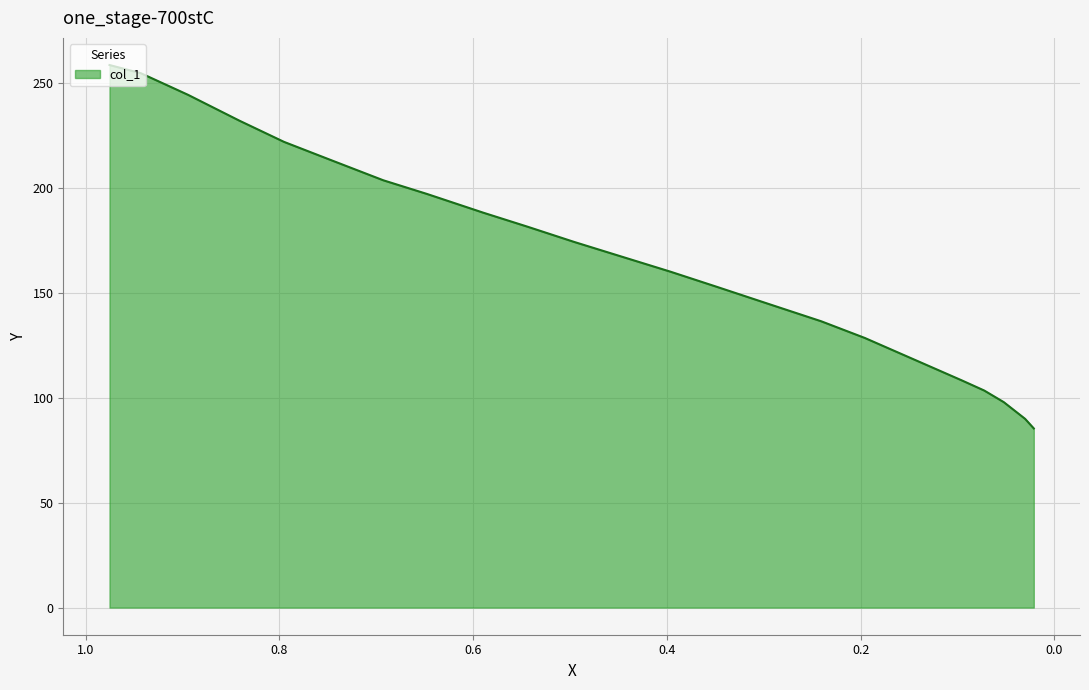

The value at 0.6477 is 316.6. True or false?

False